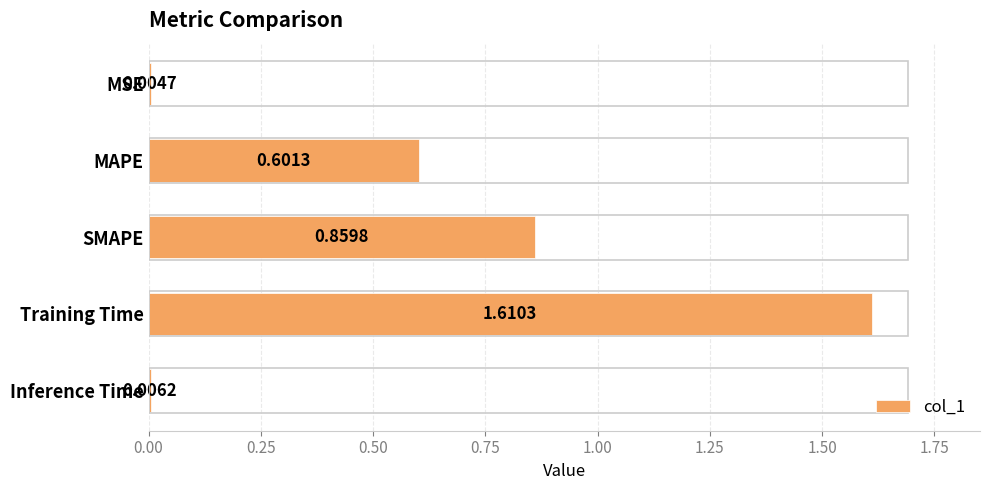

What is the change in value from Training Time to Inference Time?

-1.6